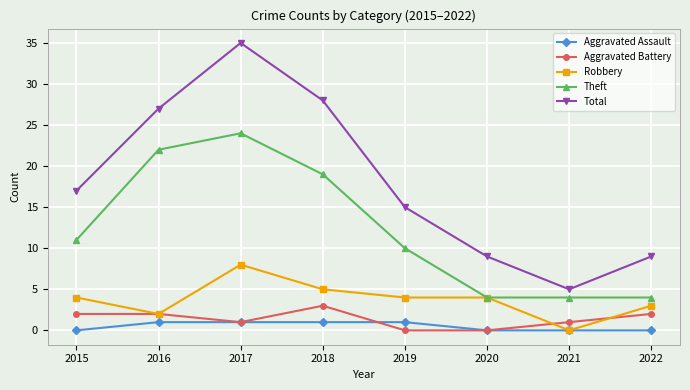

Is it true that Theft equals 4 at 2022?

True